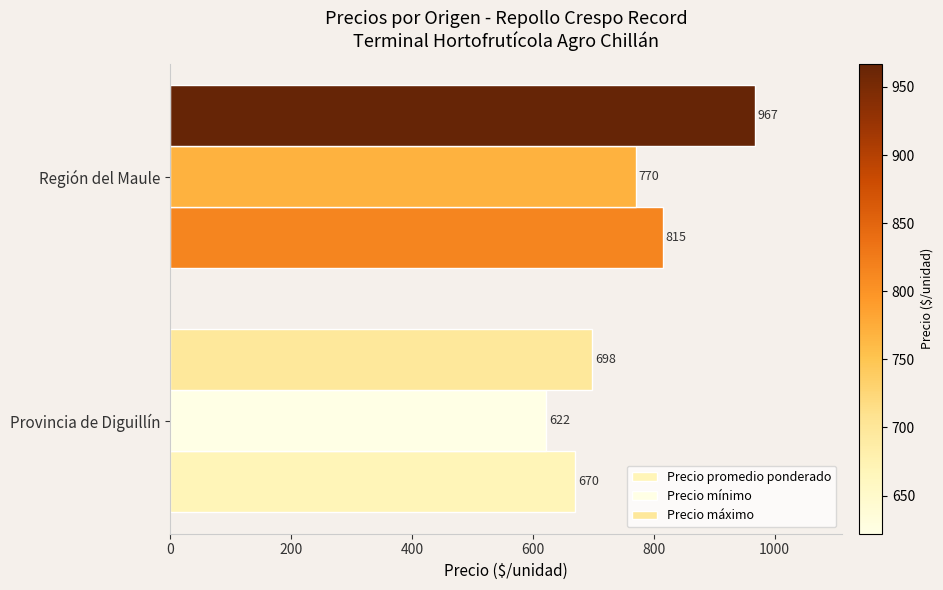

How many series are shown in this chart?

3